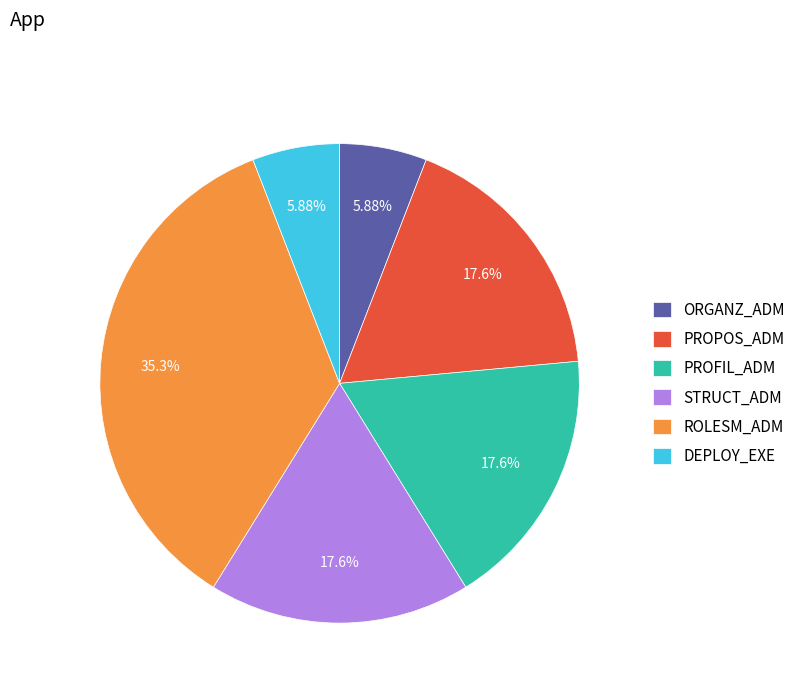

What percentage do STRUCT_ADM and ORGANZ_ADM together represent?

23.5%